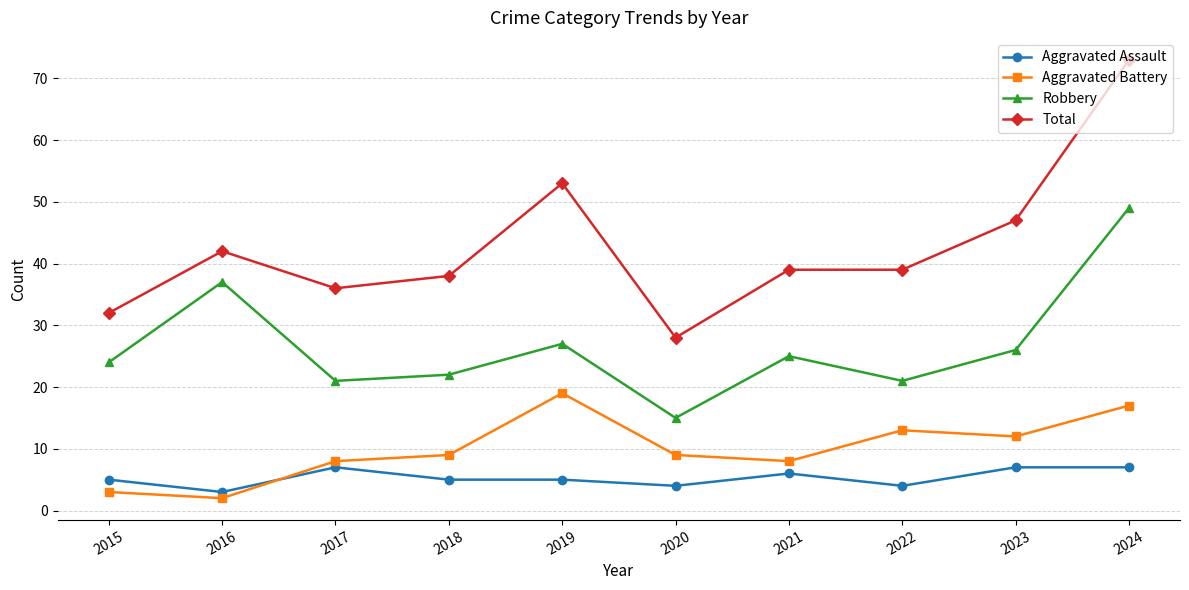

What is the difference between the Aggravated Assault values at 2023 and 2015?

2